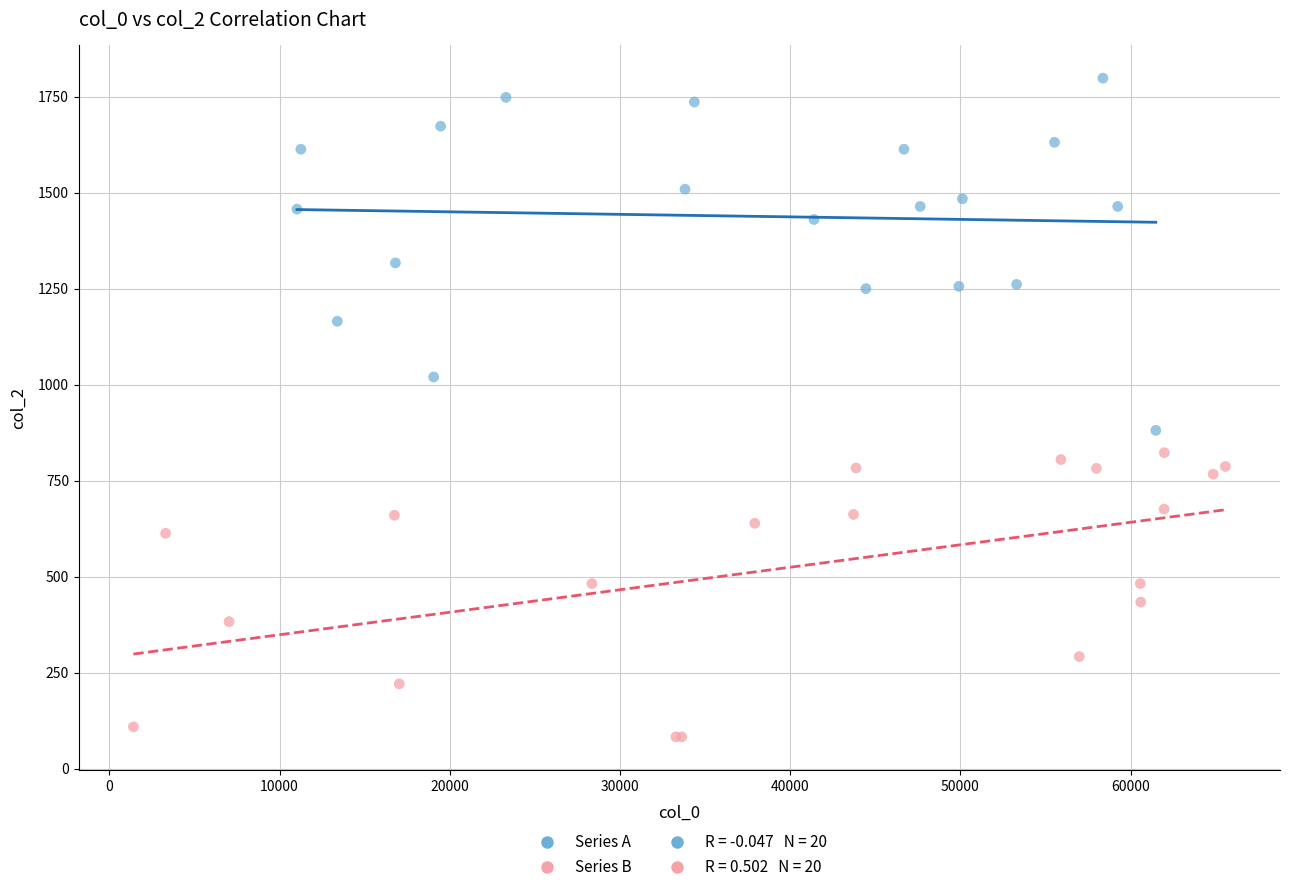

Which series contains the highest Y value?

Series A